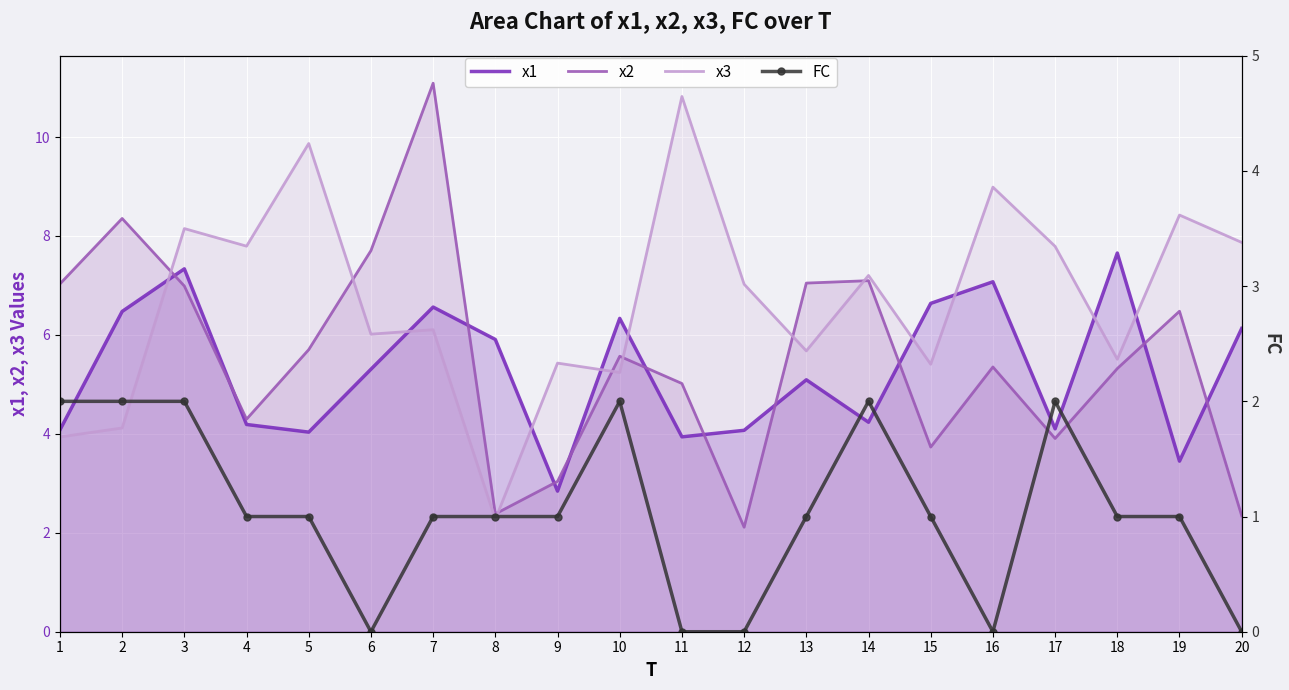

At 2, list the series in order from smallest to largest.

FC, x3, x1, x2